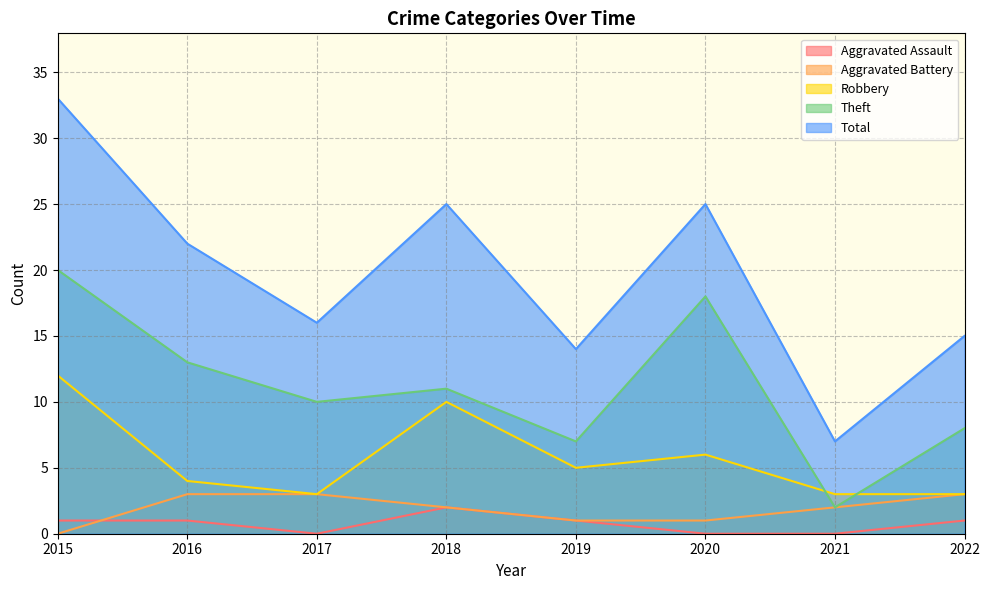

True or false: Aggravated Assault has a value of 1 at 2019.

True